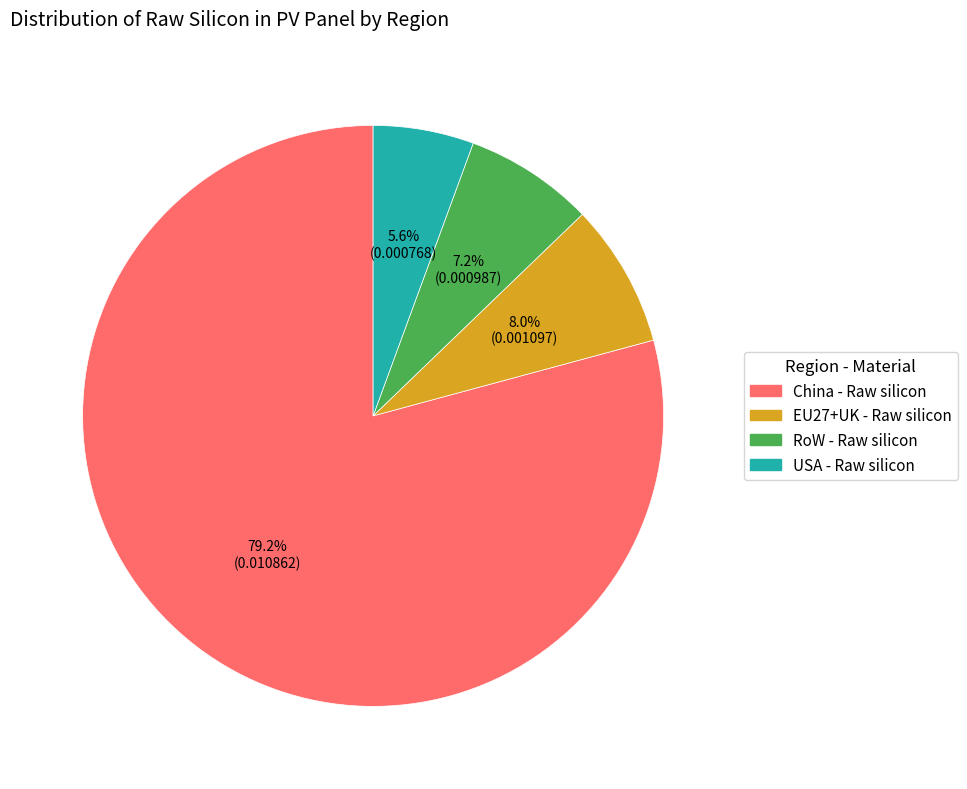

How many slices are in this pie chart?

4